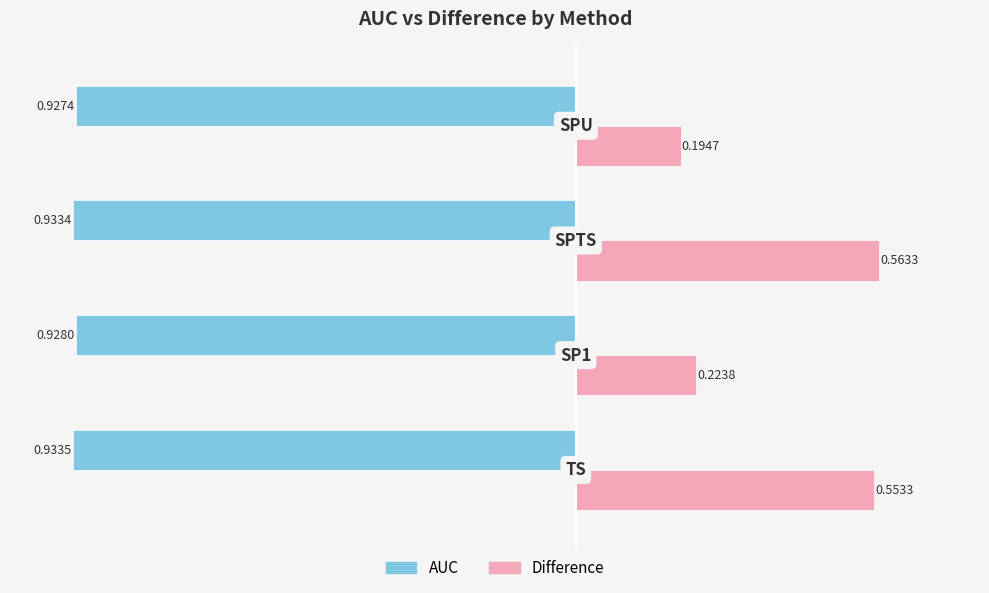

List the series in order of their overall mean, lowest first.

AUC, Difference